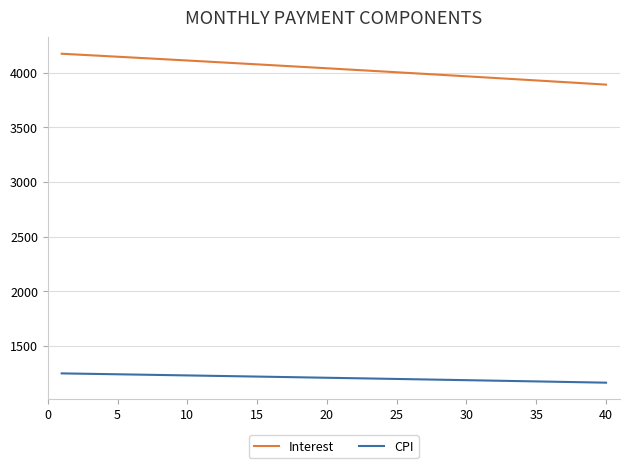

What is the maximum value shown in the chart?

4171.9